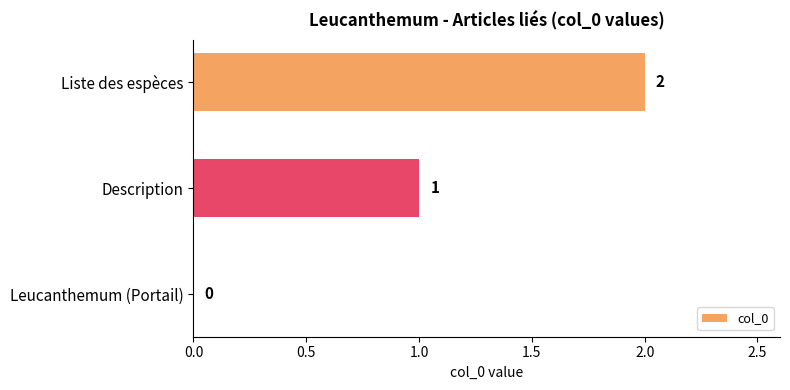

What is the average value?

1